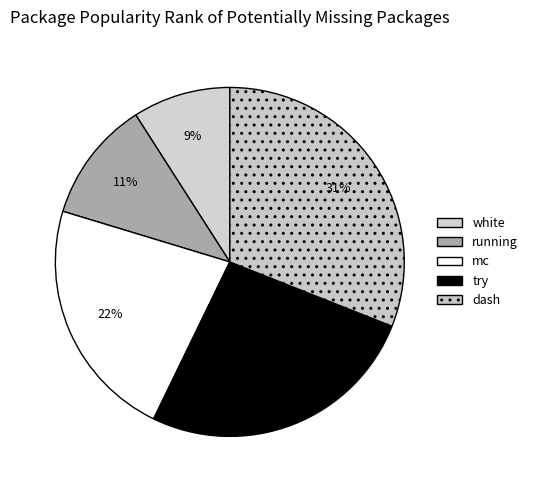

What percentage is the white slice, to the nearest percent?

9%